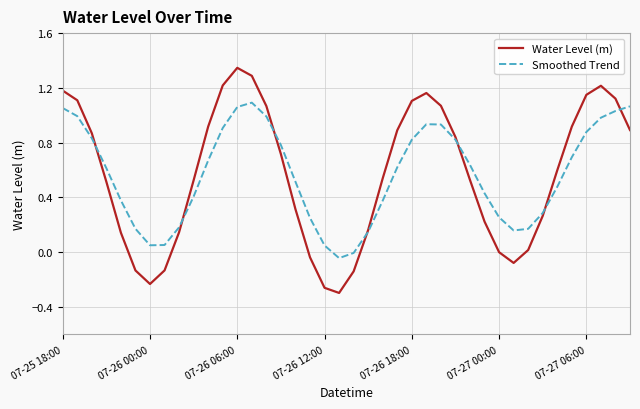

Which series has the widest spread of values?

Water Level (m)